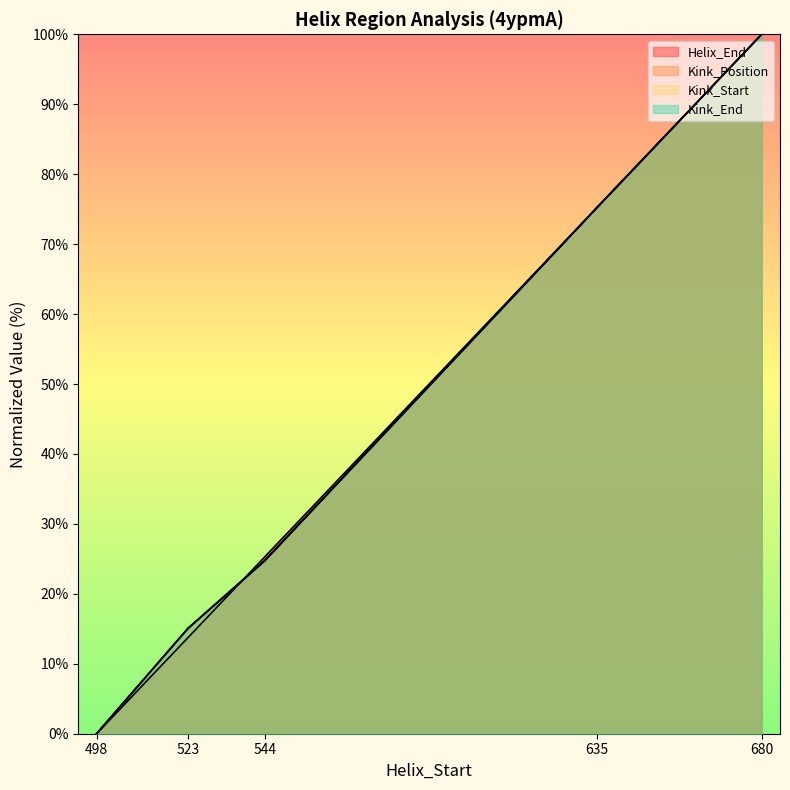

Does the chart have visible grid lines?

No